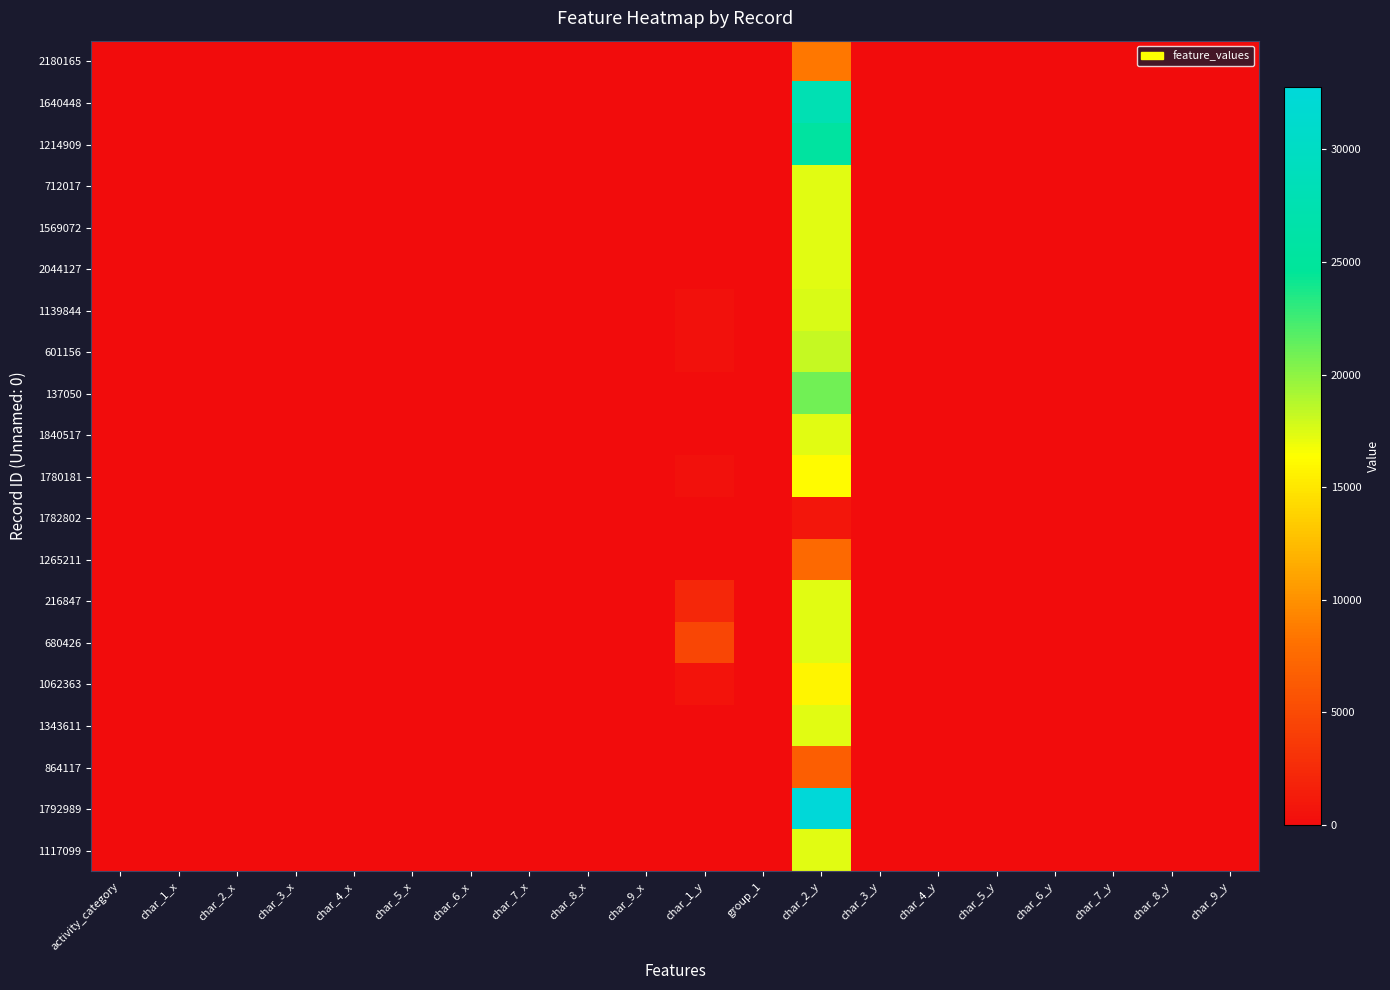

Reading right to left, list all the values displayed in this chart.

2180165: char_9_y=3	char_8_y=8	char_7_y=3	char_6_y=6	char_5_y=6	char_4_y=15	char_3_y=3	char_2_y=8456	group_1=2	char_1_y=1	char_9_x=0	char_8_x=0	char_7_x=0	char_6_x=0	char_5_x=0	char_4_x=0	char_3_x=0	char_2_x=0	char_1_x=0	activity_category=2
1640448: char_9_y=3	char_8_y=1	char_7_y=1	char_6_y=2	char_5_y=2	char_4_y=11	char_3_y=3	char_2_y=27940	group_1=2	char_1_y=23	char_9_x=0	char_8_x=0	char_7_x=0	char_6_x=0	char_5_x=0	char_4_x=0	char_3_x=0	char_2_x=0	char_1_x=0	activity_category=3
1214909: char_9_y=2	char_8_y=1	char_7_y=1	char_6_y=4	char_5_y=7	char_4_y=4	char_3_y=3	char_2_y=25581	group_1=2	char_1_y=1	char_9_x=0	char_8_x=0	char_7_x=0	char_6_x=0	char_5_x=0	char_4_x=0	char_3_x=0	char_2_x=0	char_1_x=0	activity_category=2
712017: char_9_y=8	char_8_y=8	char_7_y=3	char_6_y=5	char_5_y=6	char_4_y=9	char_3_y=2	char_2_y=17304	group_1=2	char_1_y=1	char_9_x=0	char_8_x=0	char_7_x=0	char_6_x=0	char_5_x=0	char_4_x=0	char_3_x=0	char_2_x=0	char_1_x=0	activity_category=2
1569072: char_9_y=3	char_8_y=24	char_7_y=4	char_6_y=2	char_5_y=15	char_4_y=24	char_3_y=2	char_2_y=17304	group_1=2	char_1_y=2	char_9_x=0	char_8_x=0	char_7_x=0	char_6_x=0	char_5_x=0	char_4_x=0	char_3_x=0	char_2_x=0	char_1_x=0	activity_category=3
2044127: char_9_y=5	char_8_y=8	char_7_y=3	char_6_y=9	char_5_y=25	char_4_y=40	char_3_y=2	char_2_y=17304	group_1=2	char_1_y=1	char_9_x=0	char_8_x=0	char_7_x=0	char_6_x=0	char_5_x=0	char_4_x=0	char_3_x=0	char_2_x=0	char_1_x=0	activity_category=2
1139844: char_9_y=5	char_8_y=2	char_7_y=1	char_6_y=7	char_5_y=2	char_4_y=7	char_3_y=3	char_2_y=17557	group_1=2	char_1_y=450	char_9_x=0	char_8_x=0	char_7_x=0	char_6_x=0	char_5_x=0	char_4_x=0	char_3_x=0	char_2_x=0	char_1_x=0	activity_category=5
601156: char_9_y=3	char_8_y=20	char_7_y=4	char_6_y=9	char_5_y=25	char_4_y=40	char_3_y=3	char_2_y=18287	group_1=2	char_1_y=424	char_9_x=0	char_8_x=0	char_7_x=0	char_6_x=0	char_5_x=0	char_4_x=0	char_3_x=0	char_2_x=0	char_1_x=0	activity_category=5
137050: char_9_y=6	char_8_y=7	char_7_y=1	char_6_y=4	char_5_y=7	char_4_y=4	char_3_y=3	char_2_y=20920	group_1=2	char_1_y=1	char_9_x=0	char_8_x=0	char_7_x=0	char_6_x=0	char_5_x=0	char_4_x=0	char_3_x=0	char_2_x=0	char_1_x=0	activity_category=2
1840517: char_9_y=3	char_8_y=11	char_7_y=3	char_6_y=9	char_5_y=25	char_4_y=40	char_3_y=2	char_2_y=17304	group_1=2	char_1_y=0	char_9_x=1	char_8_x=1	char_7_x=1	char_6_x=1	char_5_x=1	char_4_x=1	char_3_x=1	char_2_x=6	char_1_x=1	activity_category=1
1780181: char_9_y=2	char_8_y=4	char_7_y=1	char_6_y=5	char_5_y=5	char_4_y=2	char_3_y=3	char_2_y=16152	group_1=2	char_1_y=452	char_9_x=0	char_8_x=0	char_7_x=0	char_6_x=0	char_5_x=0	char_4_x=0	char_3_x=0	char_2_x=0	char_1_x=0	activity_category=5
1782802: char_9_y=3	char_8_y=24	char_7_y=4	char_6_y=4	char_5_y=2	char_4_y=4	char_3_y=3	char_2_y=818	group_1=2	char_1_y=2	char_9_x=0	char_8_x=0	char_7_x=0	char_6_x=0	char_5_x=0	char_4_x=0	char_3_x=0	char_2_x=0	char_1_x=0	activity_category=3
1265211: char_9_y=2	char_8_y=8	char_7_y=3	char_6_y=9	char_5_y=25	char_4_y=40	char_3_y=3	char_2_y=7518	group_1=2	char_1_y=61	char_9_x=0	char_8_x=0	char_7_x=0	char_6_x=0	char_5_x=0	char_4_x=0	char_3_x=0	char_2_x=0	char_1_x=0	activity_category=3
216847: char_9_y=3	char_8_y=5	char_7_y=2	char_6_y=4	char_5_y=6	char_4_y=6	char_3_y=3	char_2_y=17387	group_1=2	char_1_y=2192	char_9_x=0	char_8_x=0	char_7_x=0	char_6_x=0	char_5_x=0	char_4_x=0	char_3_x=0	char_2_x=0	char_1_x=0	activity_category=5
680426: char_9_y=3	char_8_y=12	char_7_y=1	char_6_y=4	char_5_y=8	char_4_y=4	char_3_y=2	char_2_y=17304	group_1=2	char_1_y=4725	char_9_x=0	char_8_x=0	char_7_x=0	char_6_x=0	char_5_x=0	char_4_x=0	char_3_x=0	char_2_x=0	char_1_x=0	activity_category=5
1062363: char_9_y=8	char_8_y=17	char_7_y=4	char_6_y=1	char_5_y=1	char_4_y=1	char_3_y=1	char_2_y=15769	group_1=1	char_1_y=592	char_9_x=0	char_8_x=0	char_7_x=0	char_6_x=0	char_5_x=0	char_4_x=0	char_3_x=0	char_2_x=0	char_1_x=0	activity_category=4
1343611: char_9_y=3	char_8_y=17	char_7_y=4	char_6_y=4	char_5_y=6	char_4_y=4	char_3_y=2	char_2_y=17304	group_1=2	char_1_y=61	char_9_x=0	char_8_x=0	char_7_x=0	char_6_x=0	char_5_x=0	char_4_x=0	char_3_x=0	char_2_x=0	char_1_x=0	activity_category=3
864117: char_9_y=5	char_8_y=11	char_7_y=3	char_6_y=9	char_5_y=25	char_4_y=40	char_3_y=3	char_2_y=6631	group_1=2	char_1_y=1	char_9_x=0	char_8_x=0	char_7_x=0	char_6_x=0	char_5_x=0	char_4_x=0	char_3_x=0	char_2_x=0	char_1_x=0	activity_category=2
1792989: char_9_y=3	char_8_y=6	char_7_y=2	char_6_y=5	char_5_y=5	char_4_y=19	char_3_y=3	char_2_y=32762	group_1=2	char_1_y=1	char_9_x=0	char_8_x=0	char_7_x=0	char_6_x=0	char_5_x=0	char_4_x=0	char_3_x=0	char_2_x=0	char_1_x=0	activity_category=2
1117099: char_9_y=3	char_8_y=17	char_7_y=4	char_6_y=5	char_5_y=7	char_4_y=7	char_3_y=2	char_2_y=17304	group_1=2	char_1_y=1	char_9_x=0	char_8_x=0	char_7_x=0	char_6_x=0	char_5_x=0	char_4_x=0	char_3_x=0	char_2_x=0	char_1_x=0	activity_category=2